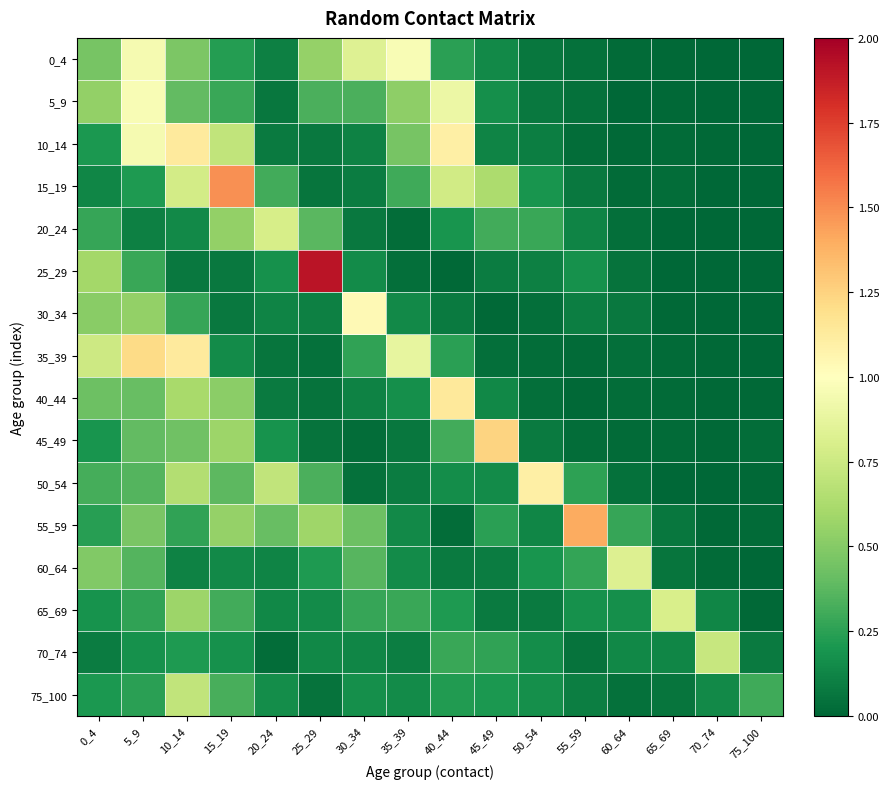

Rank the series at 0_4 from lowest to highest value.

70_74, 15_19, 65_69, 45_49, 75_100, 10_14, 55_59, 20_24, 50_54, 40_44, 0_4, 60_64, 30_34, 5_9, 25_29, 35_39